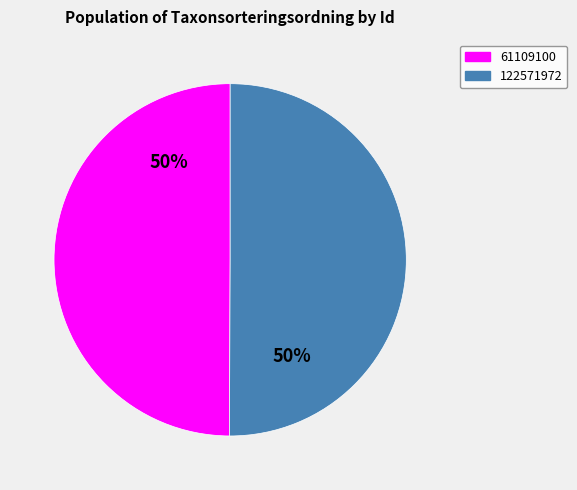

What is the ratio of the value at 122571972 to the value at 61109100?

1.0